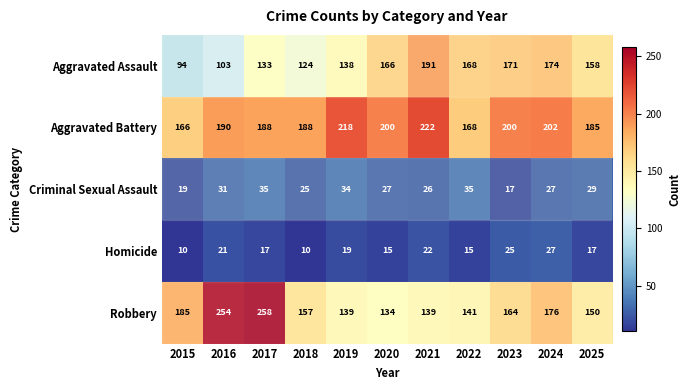

The value of Aggravated Battery at 2020 is 200. True or false?

True